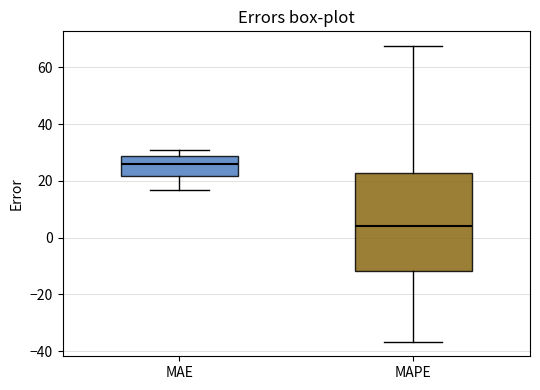

Where does the lower whisker of the box for MAPE end on the y-axis? The values are not printed on the chart, so give them approximately, as read against the axis.

-36